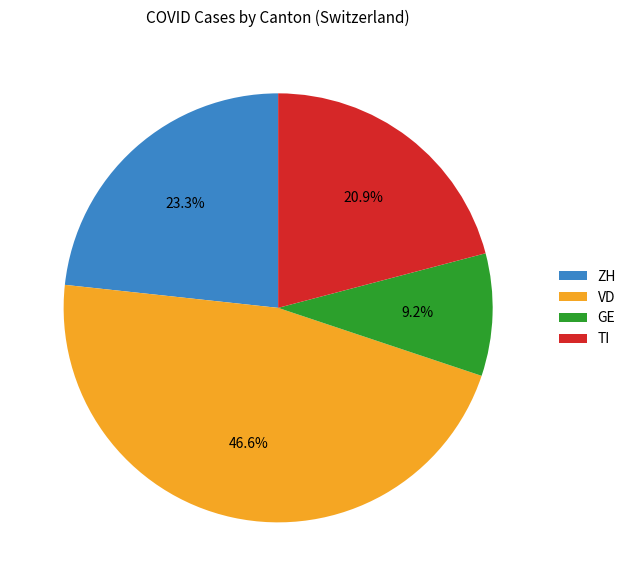

Is there a majority slice in this chart?

No